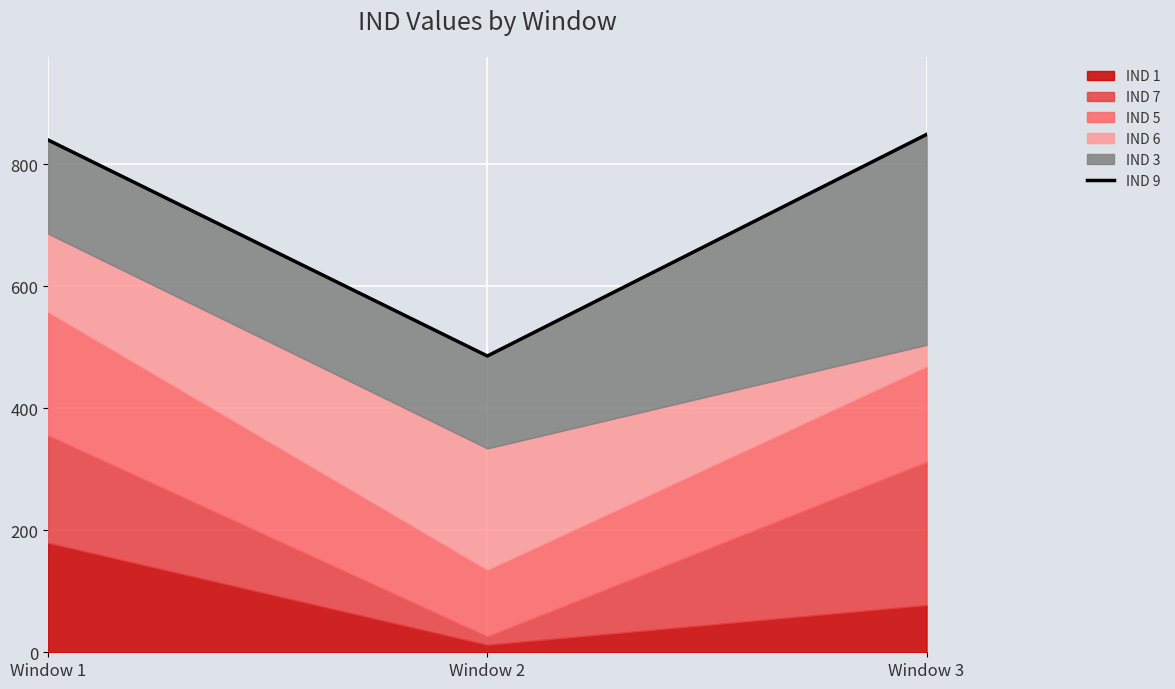

Reading right to left, extract all data points from this chart.

849.1	485.8	840.0